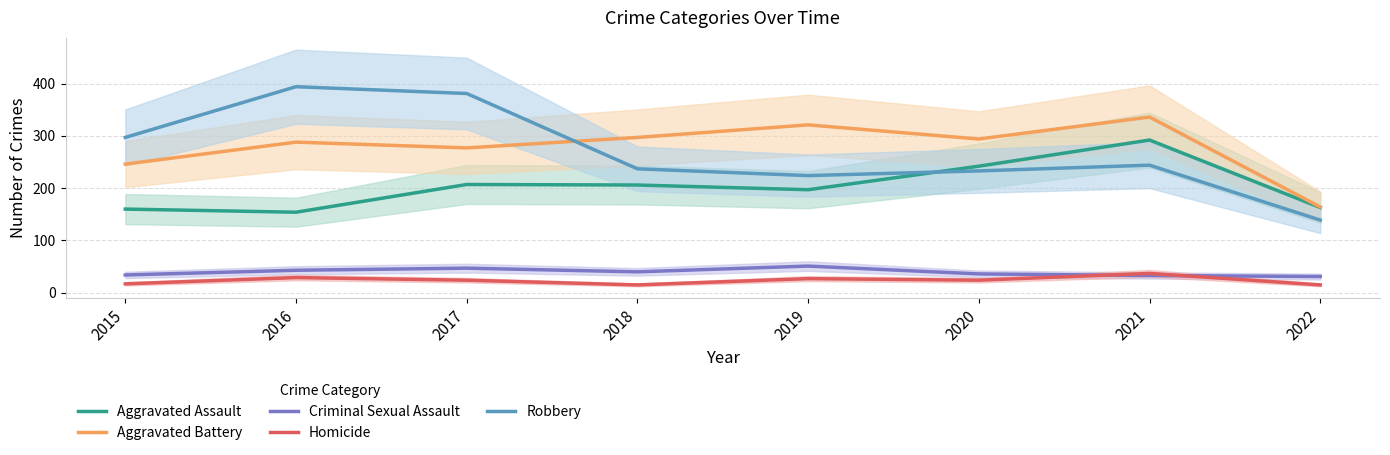

Between 2019 and 2022, which series saw the biggest shift?

Aggravated Battery